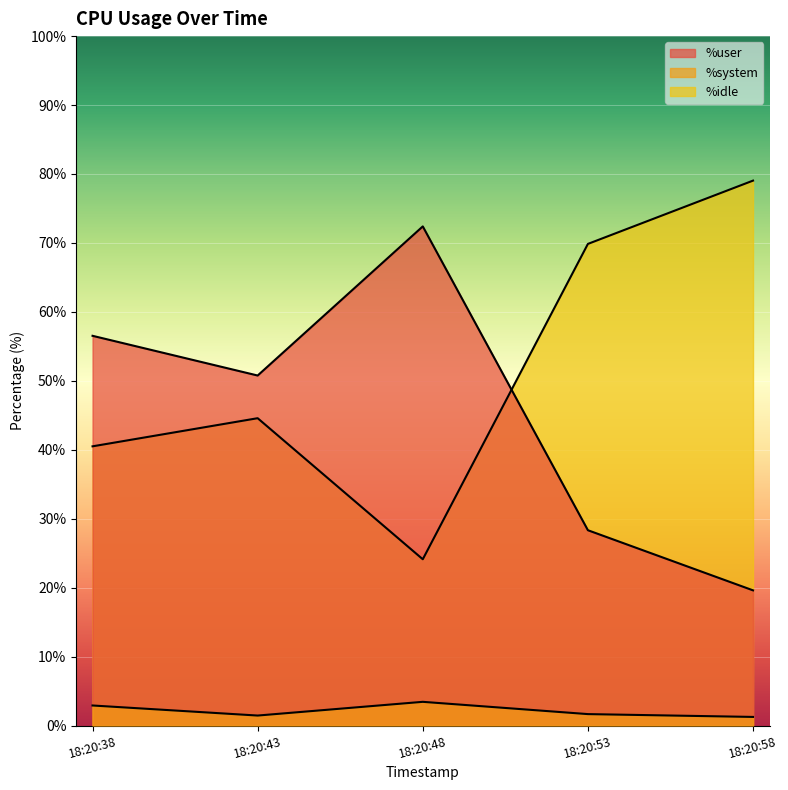

The value of %system at 18:20:38 is 4.0. True or false?

False